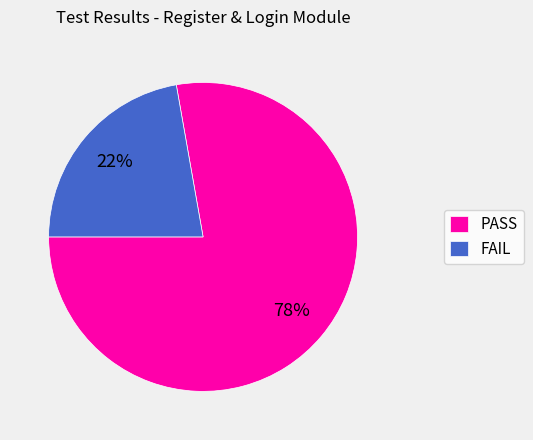

To the nearest percent, what is the difference between the largest and smallest slice percentages?

56%